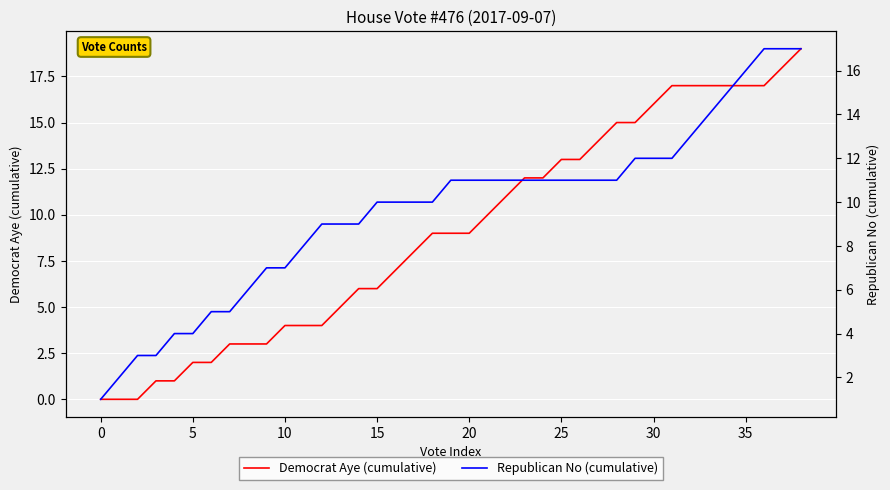

The value of Democrat Aye (cumulative) at 5 is 4. True or false?

False